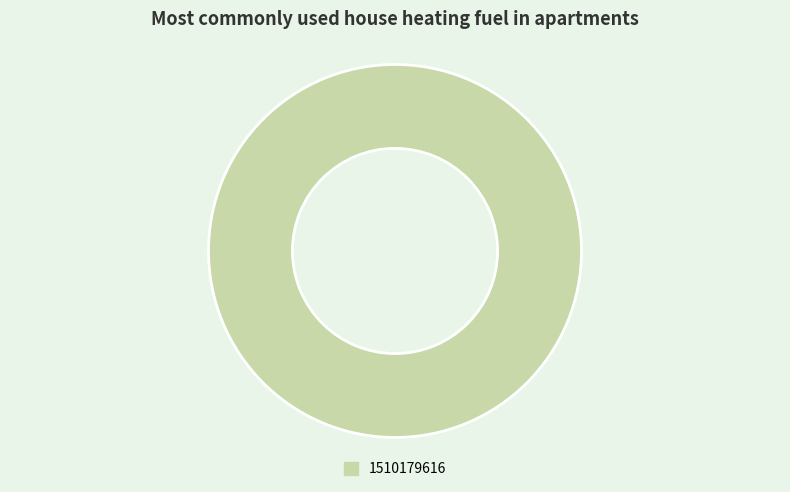

Rank the categories by value from highest to lowest.

1510179616